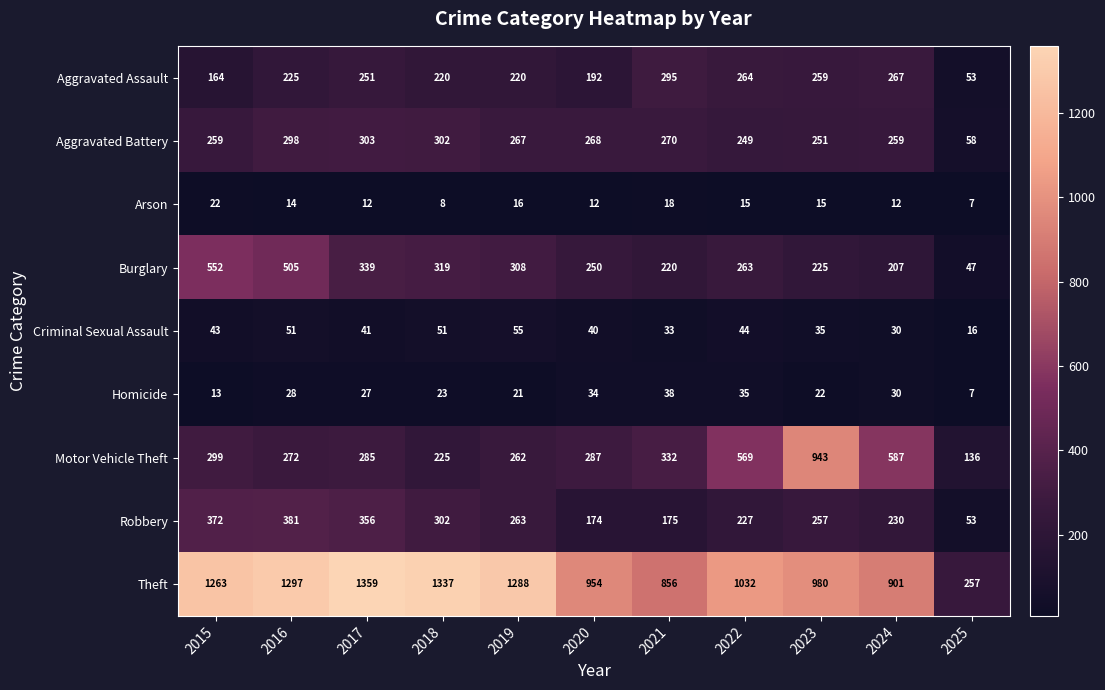

Which label corresponds to the smallest value in the chart?

2025